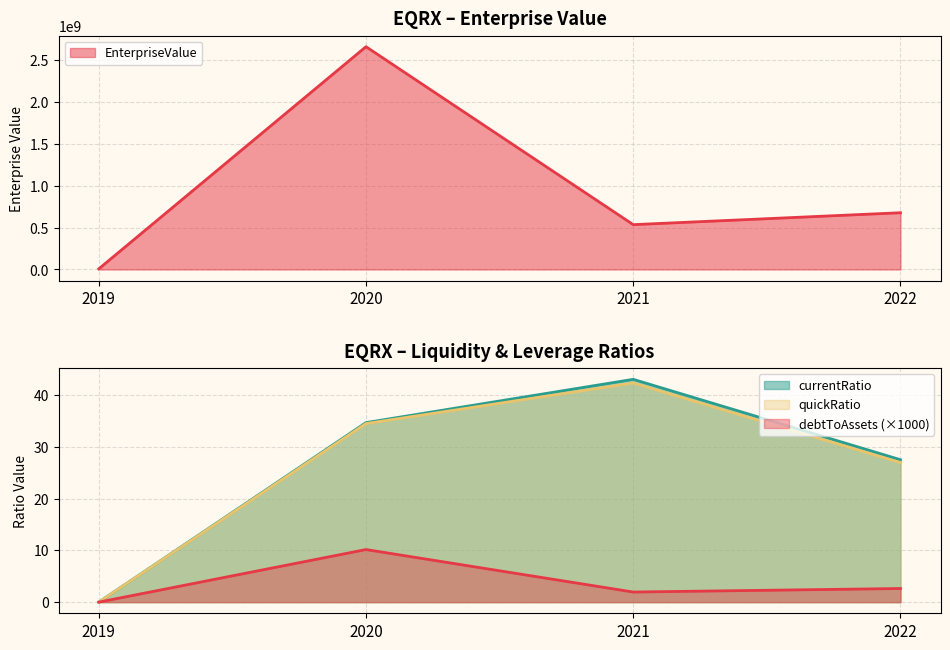

What are all the series names shown in the legend?

EnterpriseValue, currentRatio, debtToAssets, quickRatio